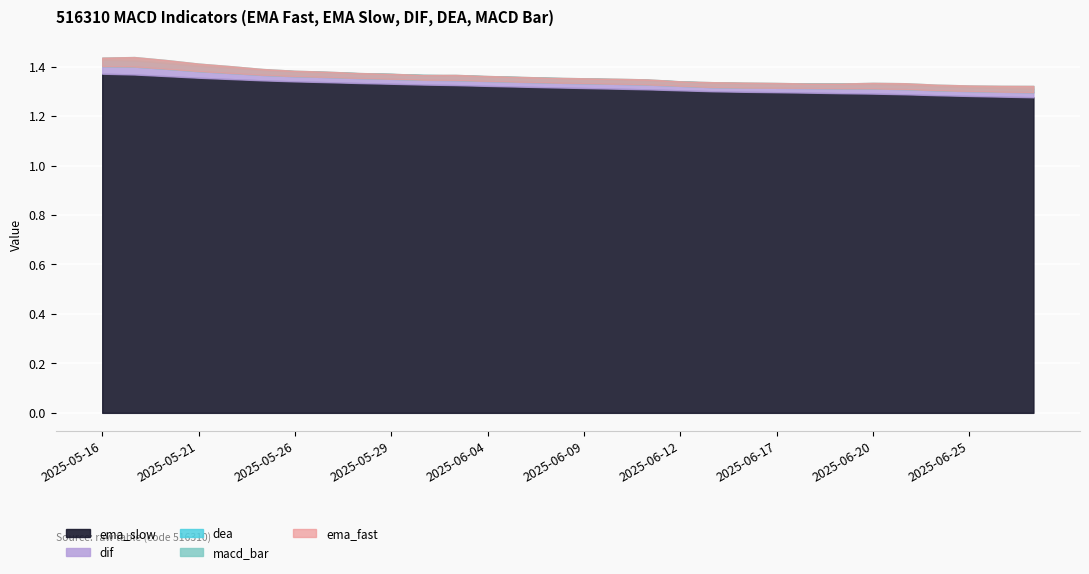

List the labels in order of dea value, largest first.

2025-05-16, 2025-05-19, 2025-05-20, 2025-05-21, 2025-05-22, 2025-05-23, 2025-05-26, 2025-05-27, 2025-05-28, 2025-05-29, 2025-05-30, 2025-06-03, 2025-06-04, 2025-06-05, 2025-06-06, 2025-06-09, 2025-06-18, 2025-06-19, 2025-06-10, 2025-06-17, 2025-06-20, 2025-06-11, 2025-06-16, 2025-06-12, 2025-06-23, 2025-06-13, 2025-06-24, 2025-06-25, 2025-06-26, 2025-06-27